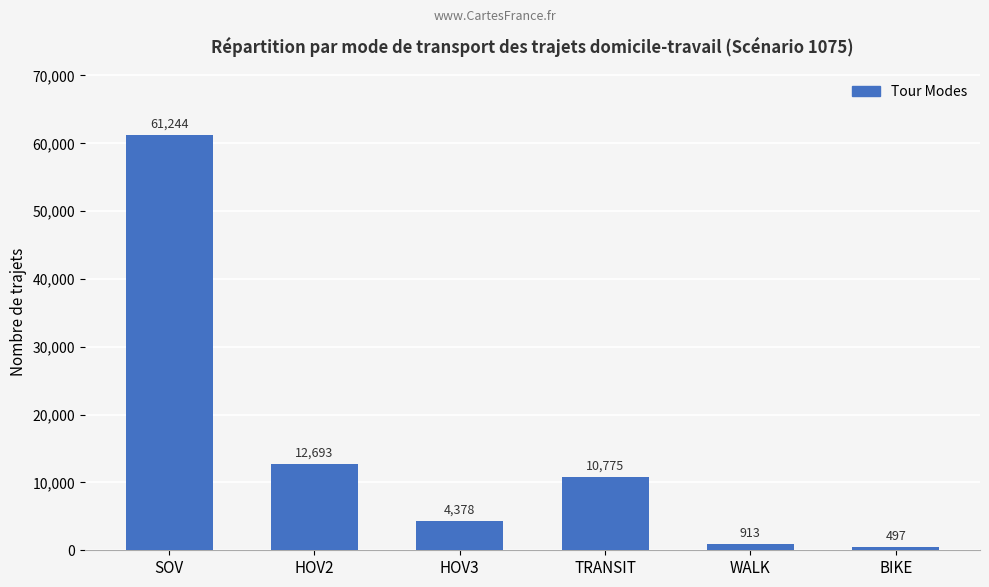

List the labels in order of value, largest first.

SOV, HOV2, TRANSIT, HOV3, WALK, BIKE